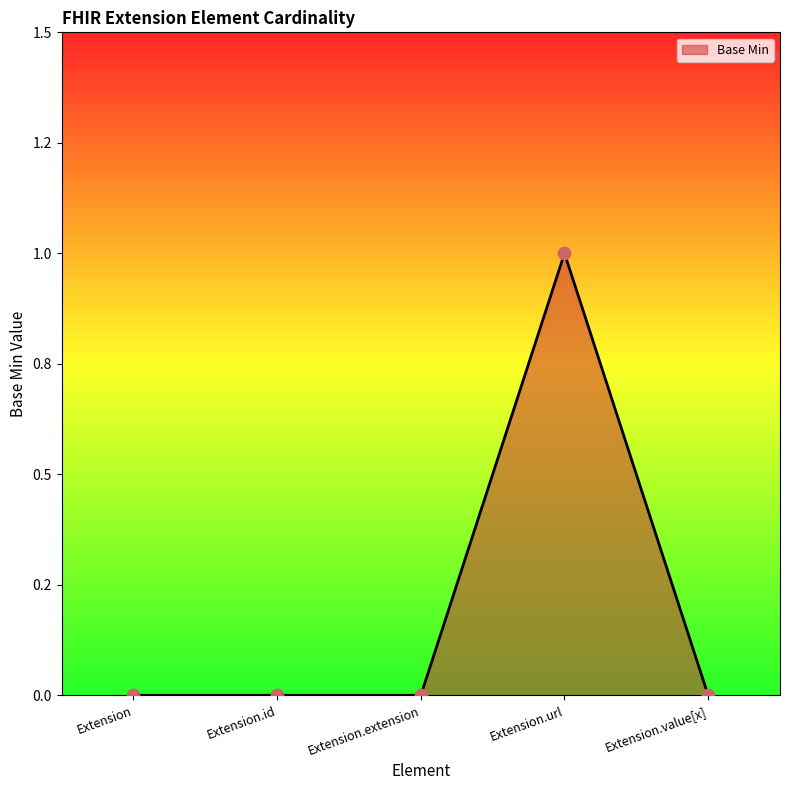

Which has a higher value, Extension.extension or Extension?

Extension.extension